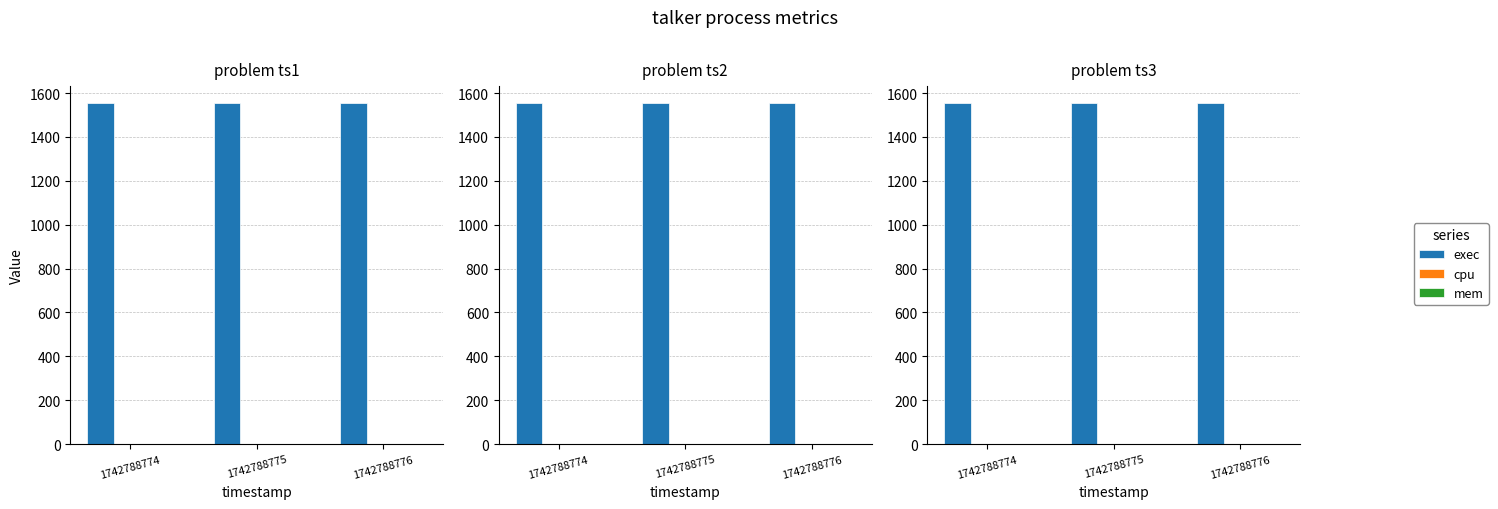

Which series has the largest total across all categories?

exec